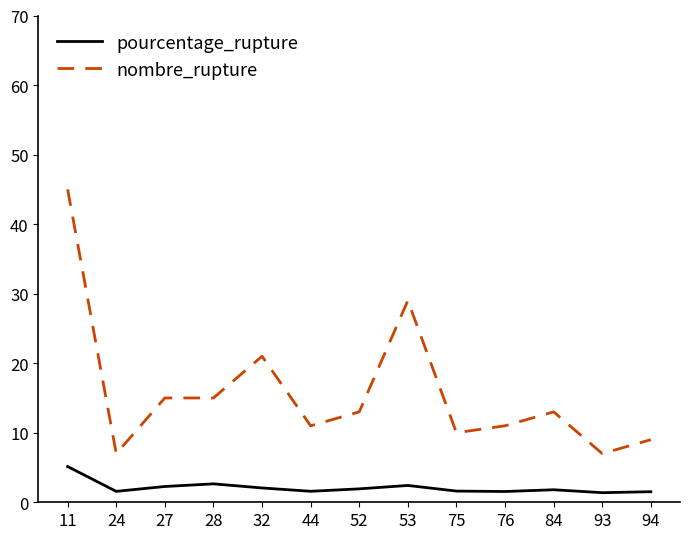

True or false: nombre_rupture and pourcentage_rupture intersect in this chart.

False